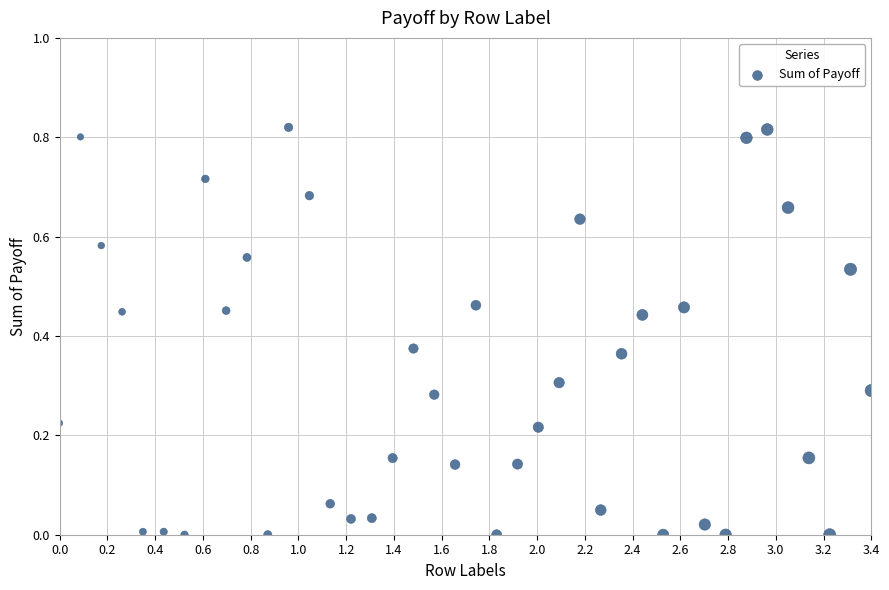

What is the range of X values (max minus min)?

3.4